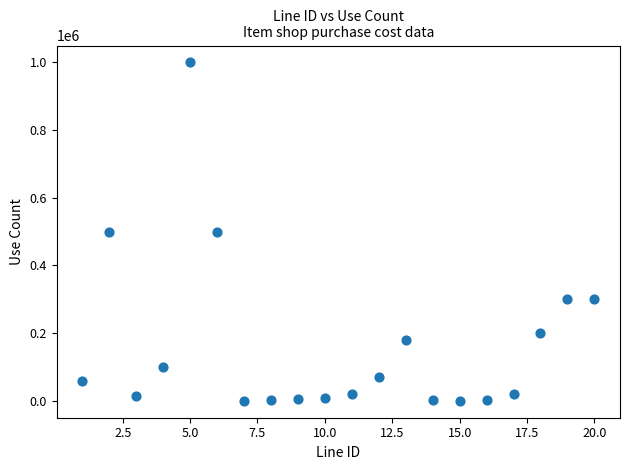

What is the range of Y values (max minus min)?

999900